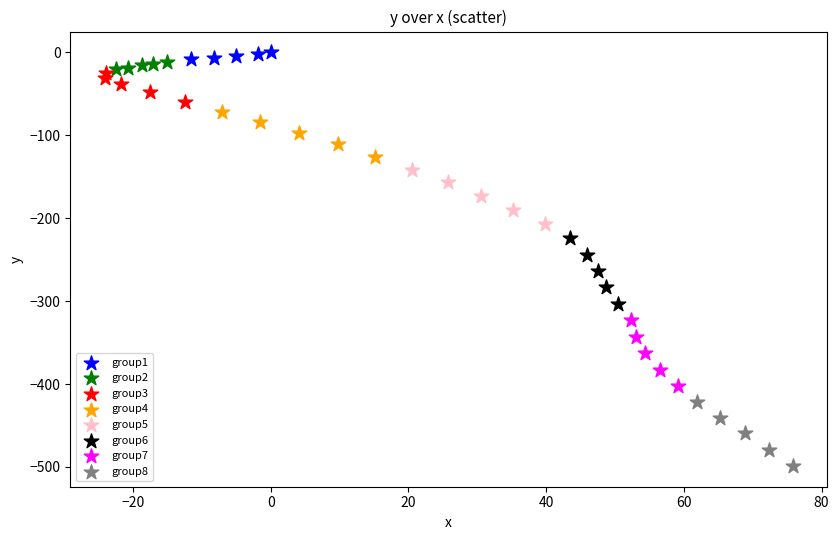

Which series contains the lowest Y value?

group8